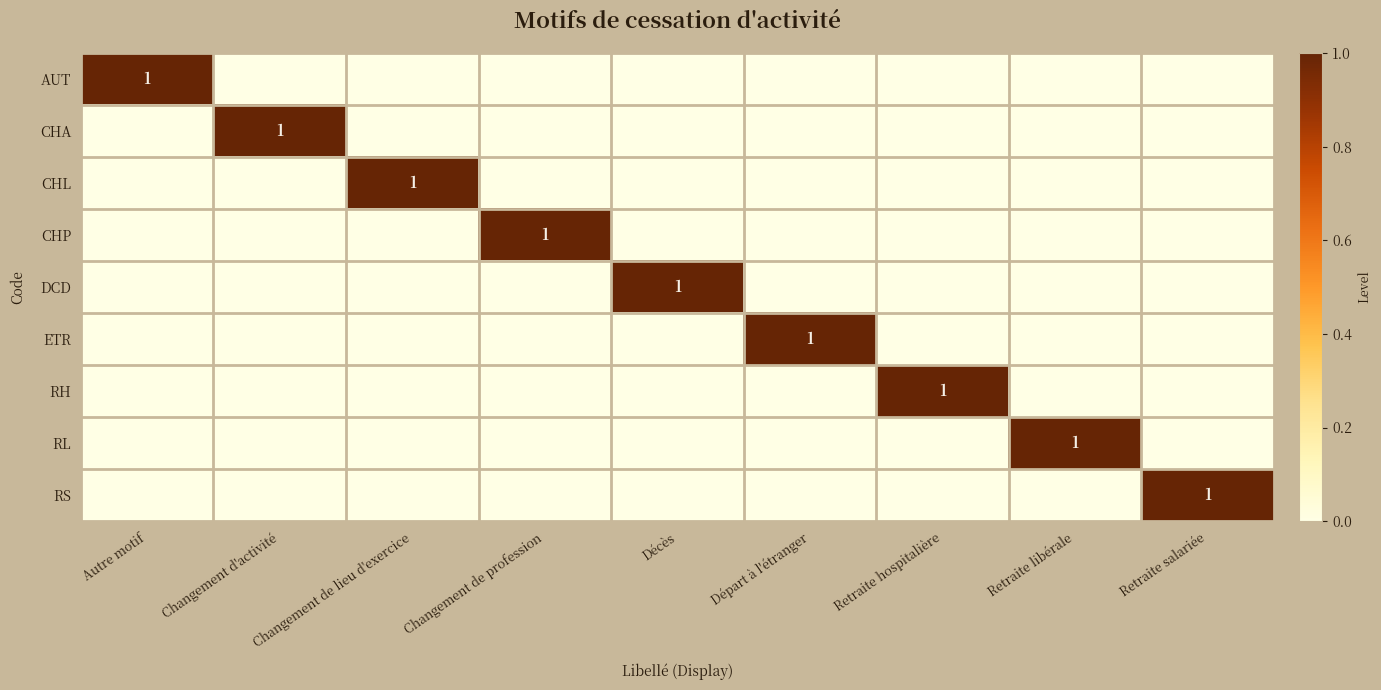

Between Retraite hospitalière and Départ à l'étranger, which is larger?

Retraite hospitalière